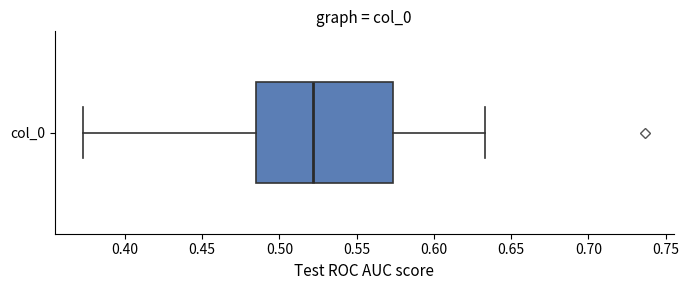

Transcribe this box plot: give where the median line is, the range the box spans, and where the two whiskers end, as read against the x-axis. The values are not printed on the chart, so give them approximately, as read against the axis.

median 0.520, box 0.485 to 0.575, whiskers 0.375 to 0.635